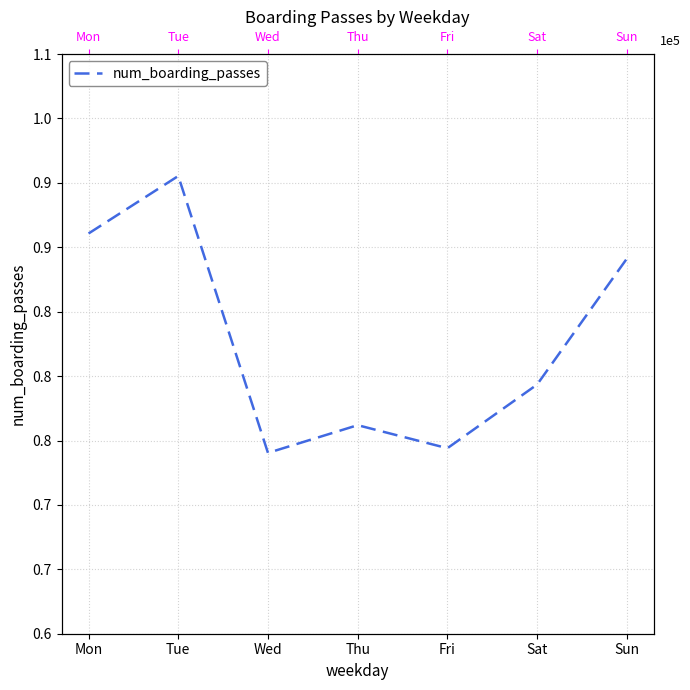

Rank the categories by value from lowest to highest.

Wed, Fri, Thu, Sat, Sun, Mon, Tue